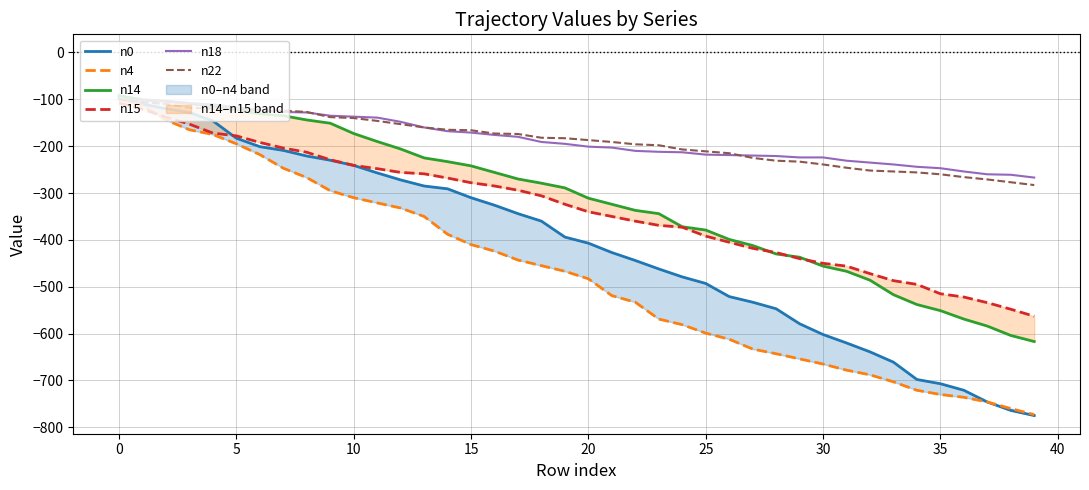

Which series ends up on top after the final intersection of n22 and n0?

n22